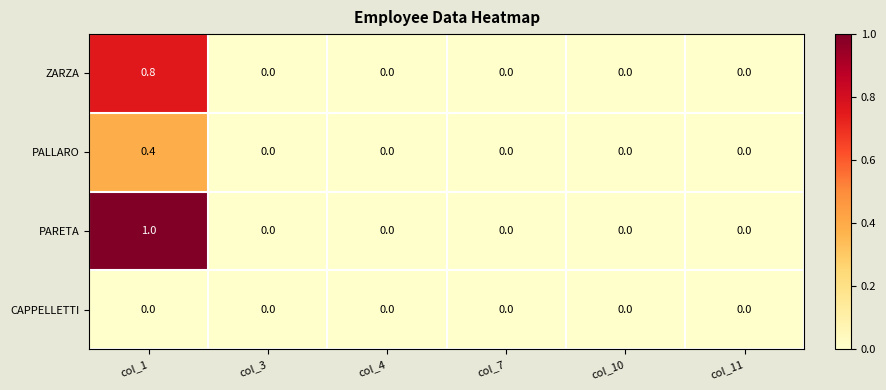

How many values in ZARZA are above zero?

1